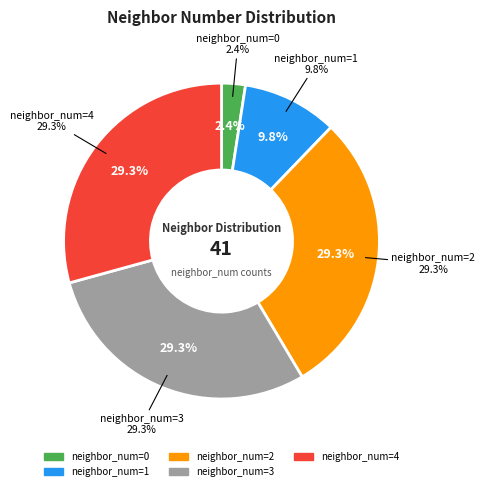

Which has a higher value, 4 or 1?

4